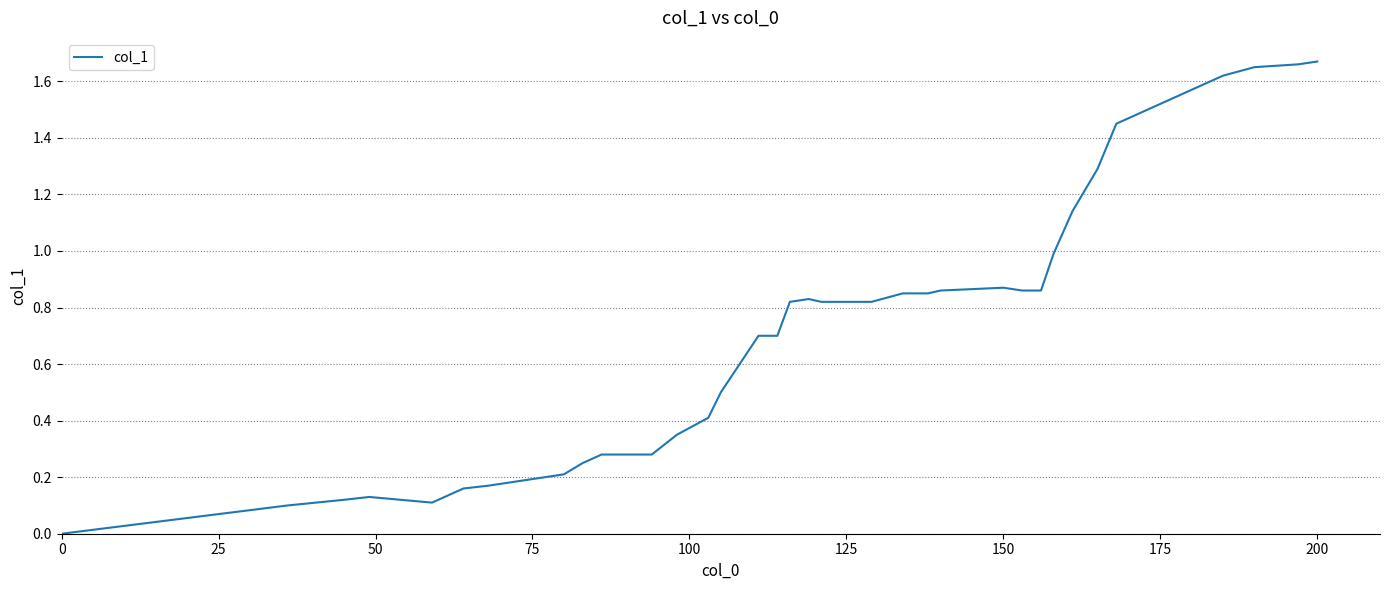

Does the chart display data point markers on the line(s)?

No